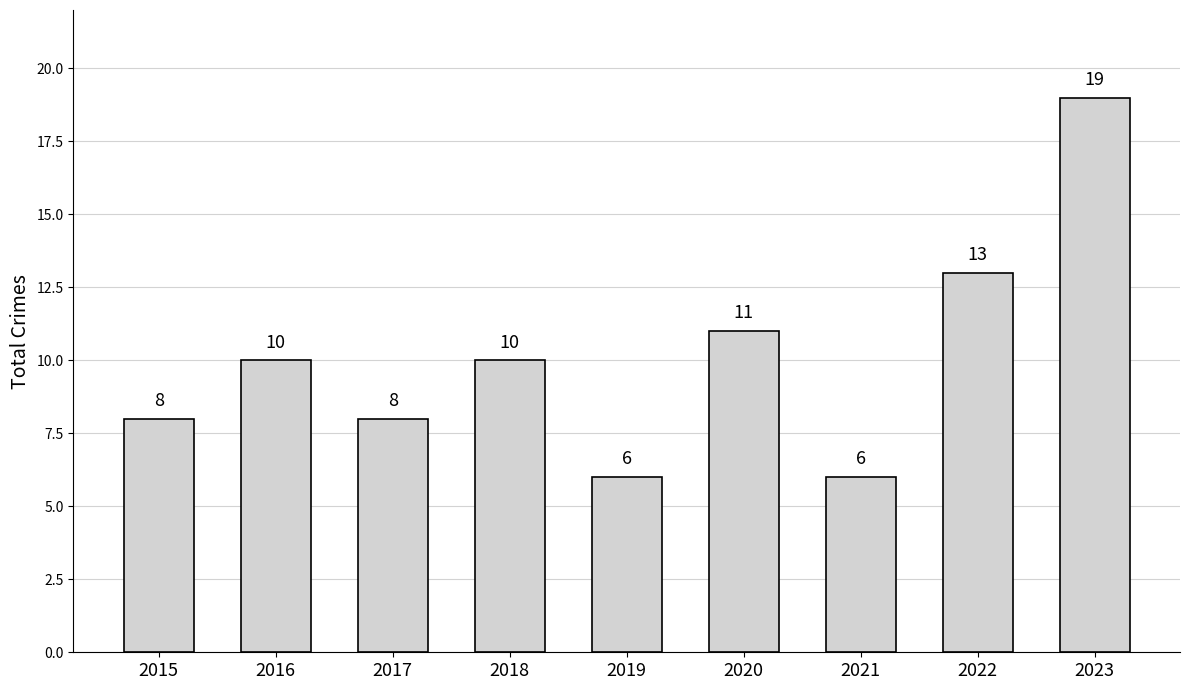

Does the chart contain any negative values?

No